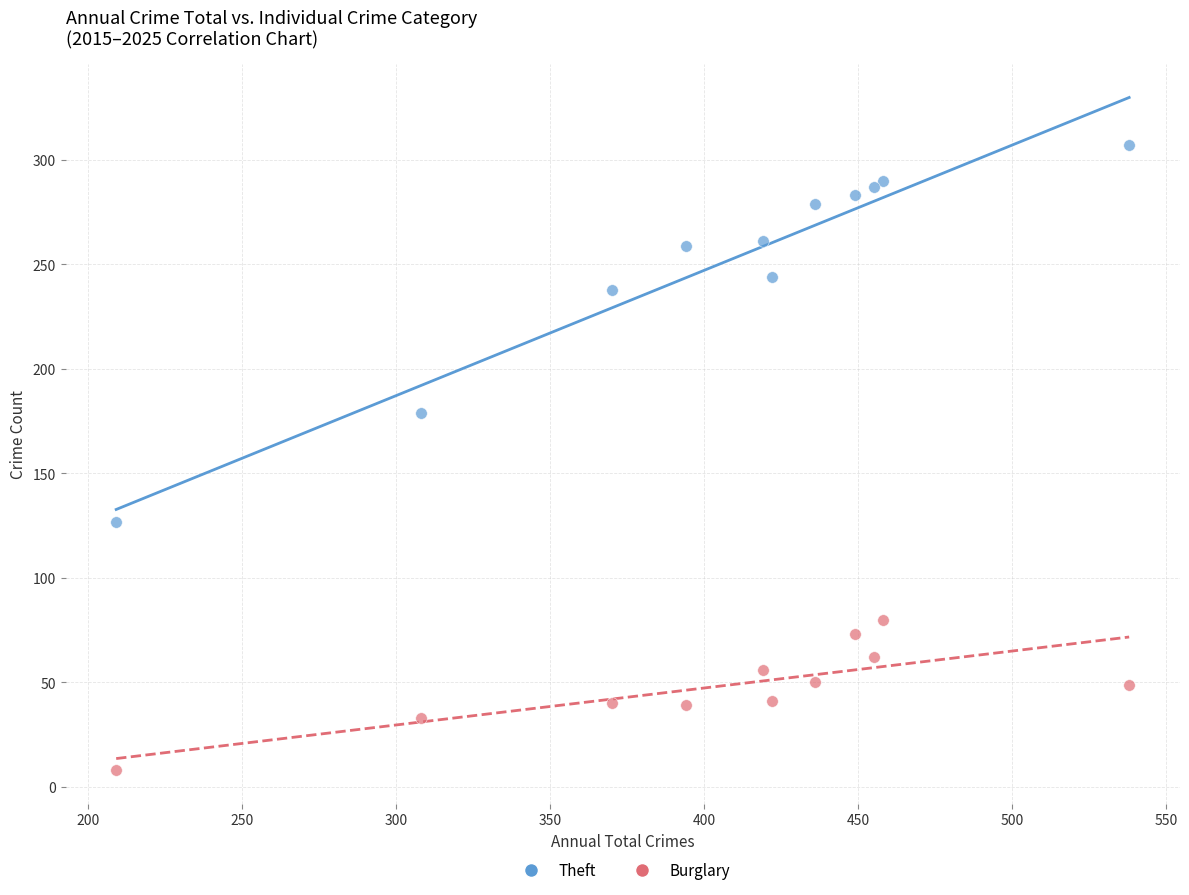

Which series contains the lowest Y value?

Burglary